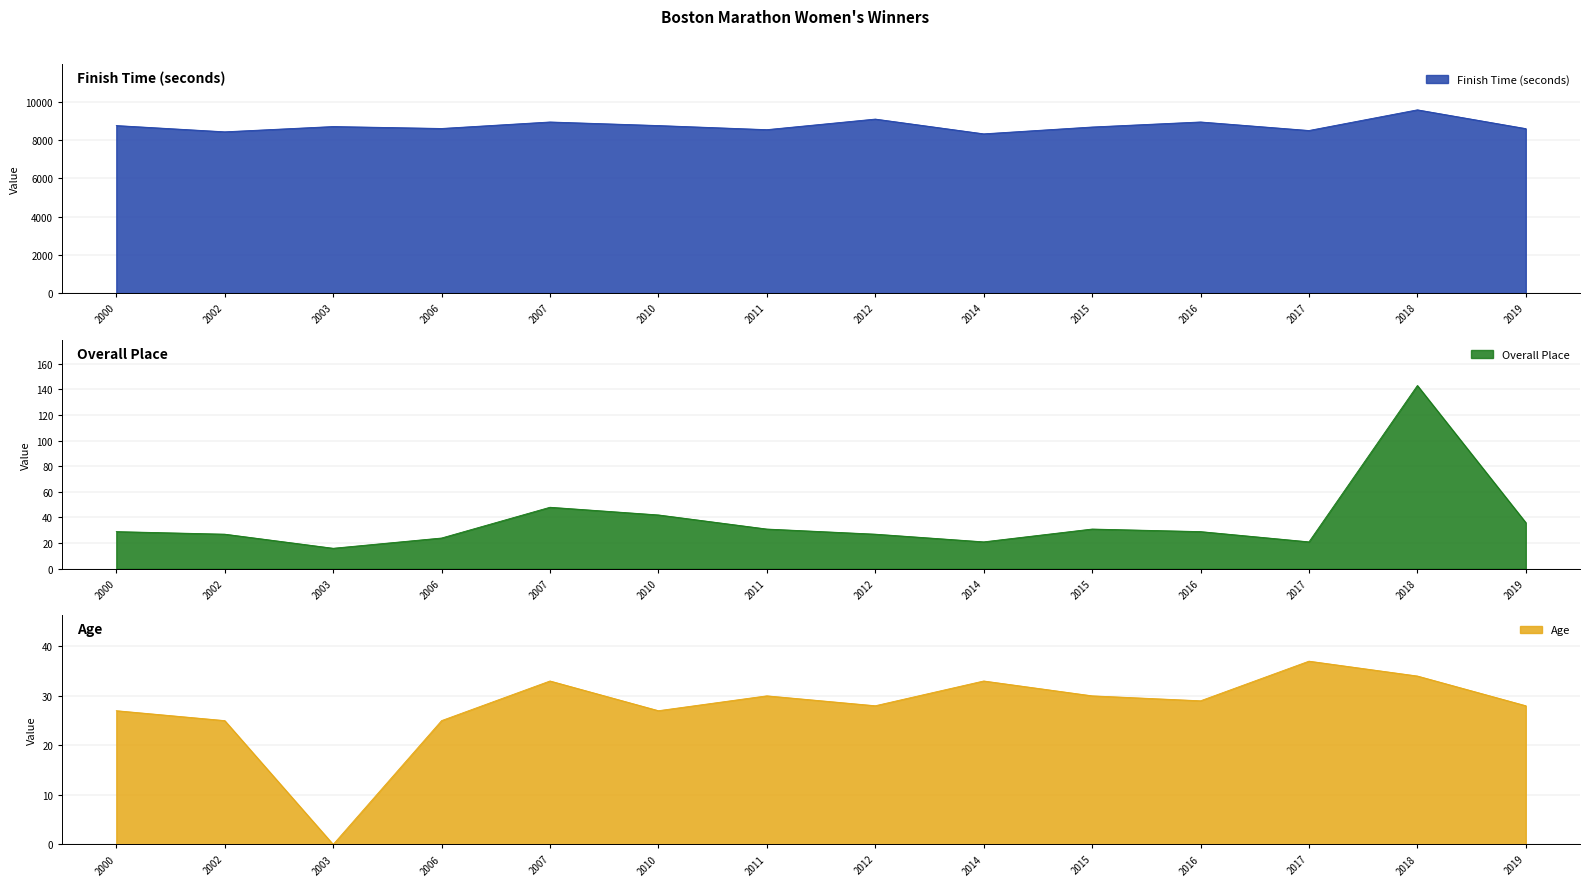

What is the difference between the second highest and second lowest values in the seconds series?

667